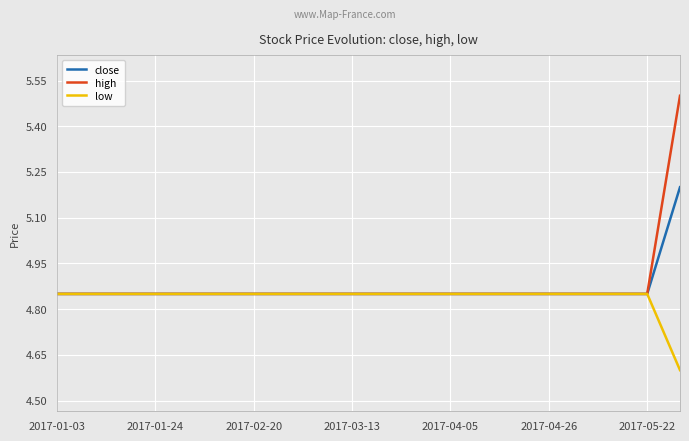

List the series in order of their peak value, highest first.

high, close, low